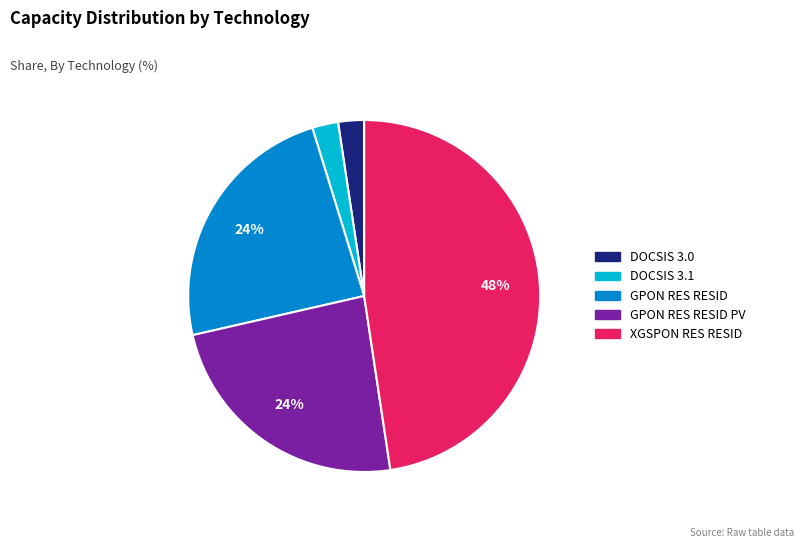

Does any single category account for the majority?

No